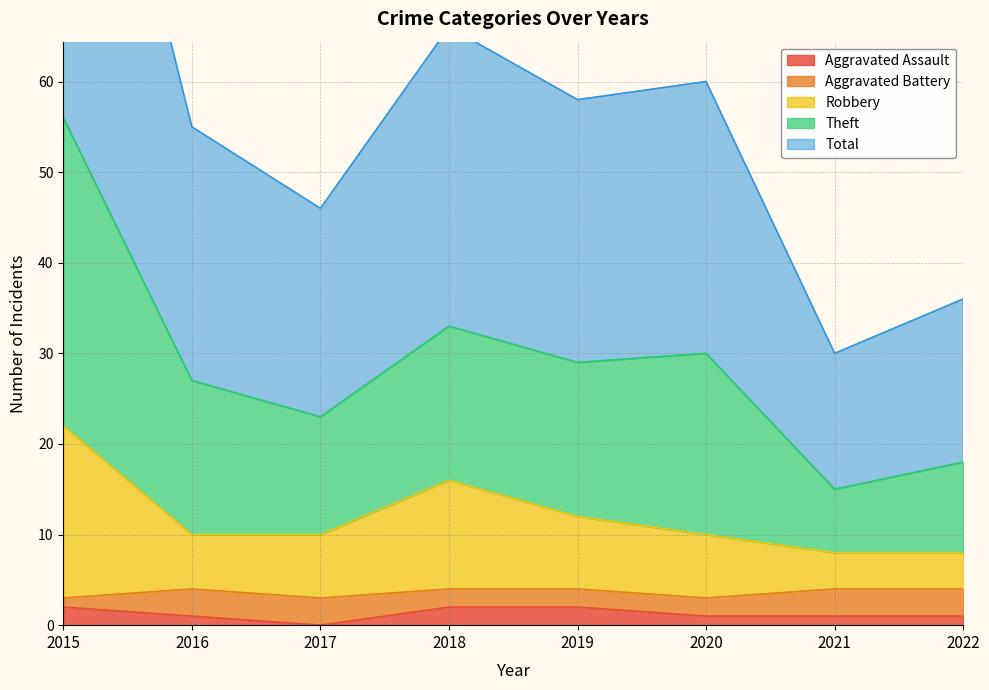

The value of Aggravated Assault at 2018 is 0. True or false?

False